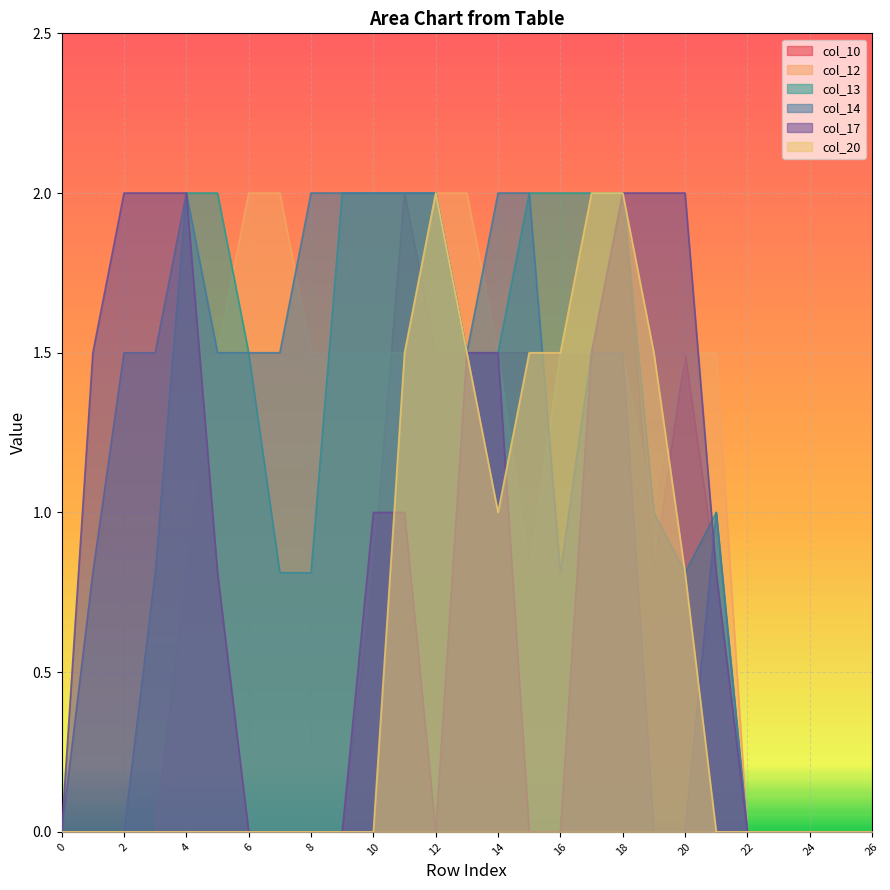

What are all the series names shown in the legend?

col_10, col_12, col_13, col_14, col_17, col_20